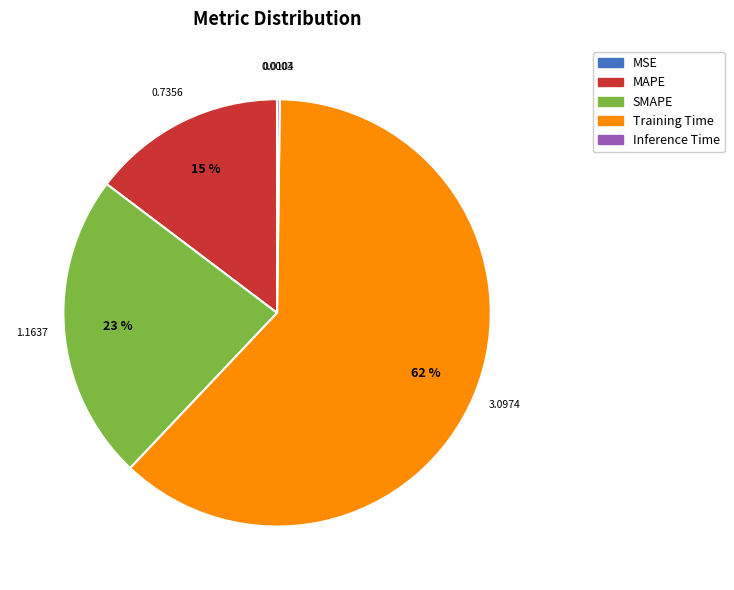

Which slice is the largest?

Training Time